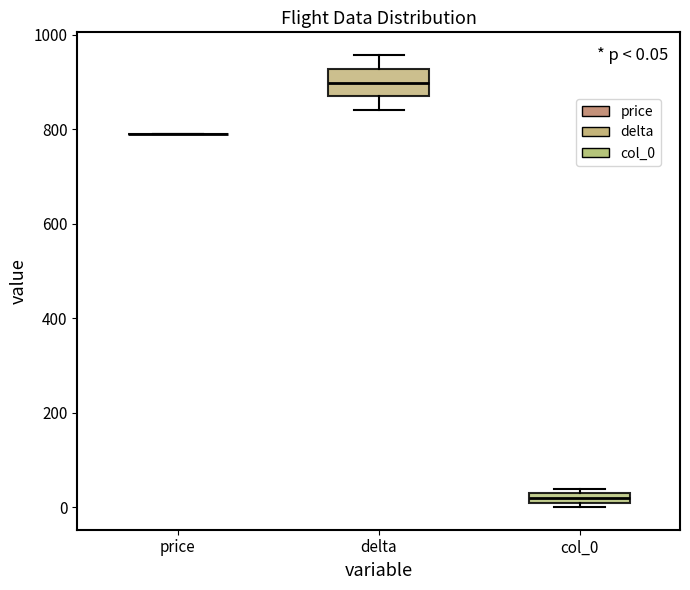

Which box is the tallest, from its lower edge to its upper edge?

delta